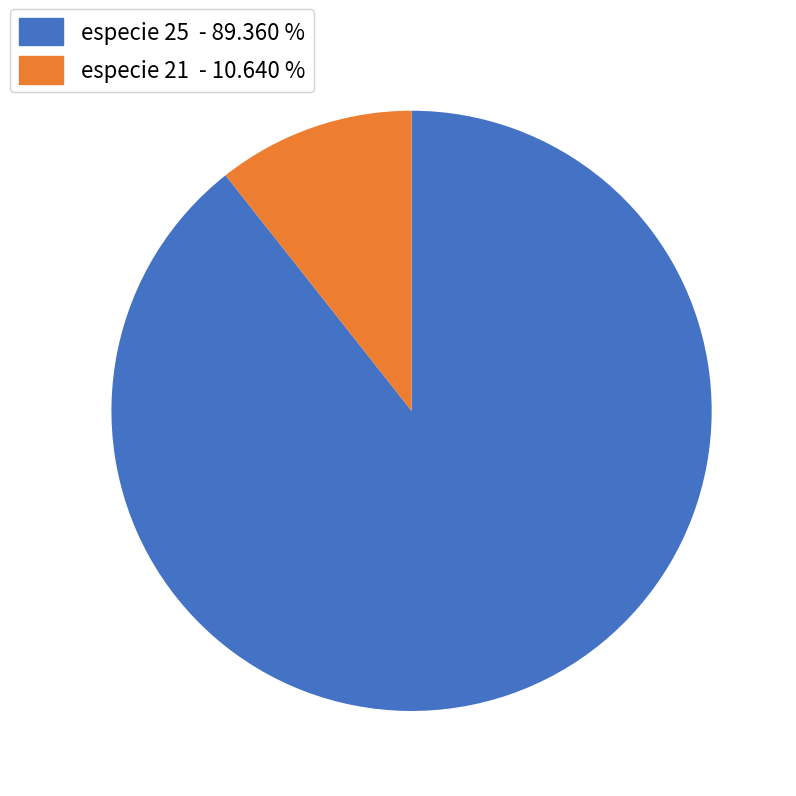

Is there a majority slice in this chart?

Yes